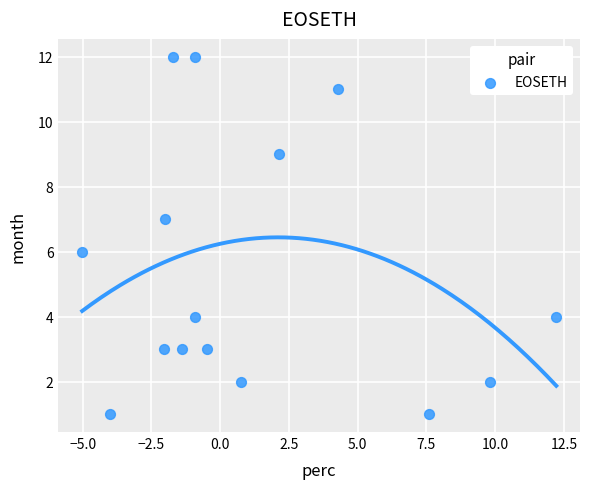

What is the range of Y values (max minus min)?

11